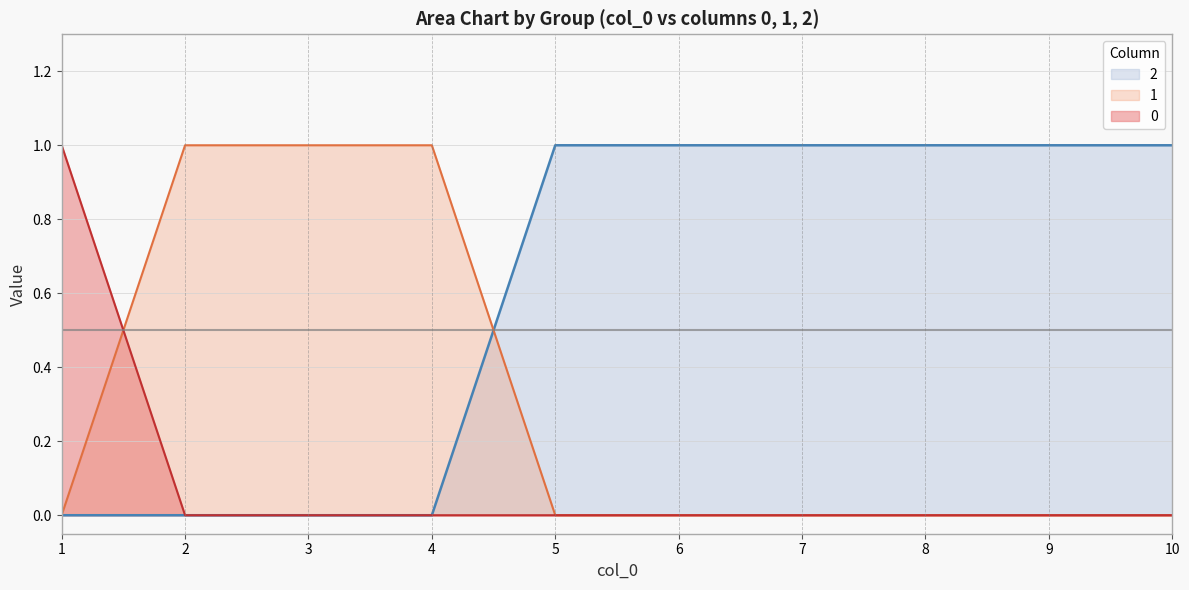

List the series in order of their overall mean, highest first.

2, 1, 0